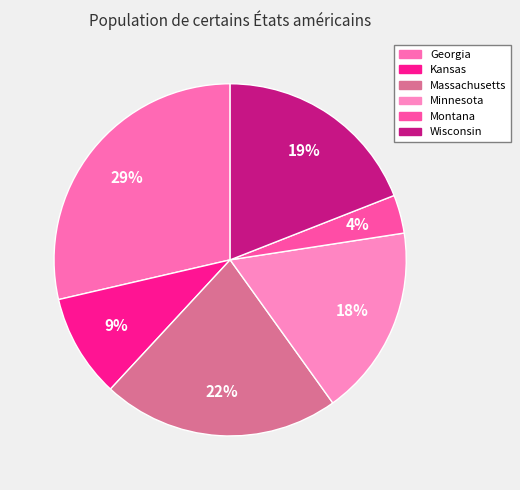

How many segments does this pie chart have?

6